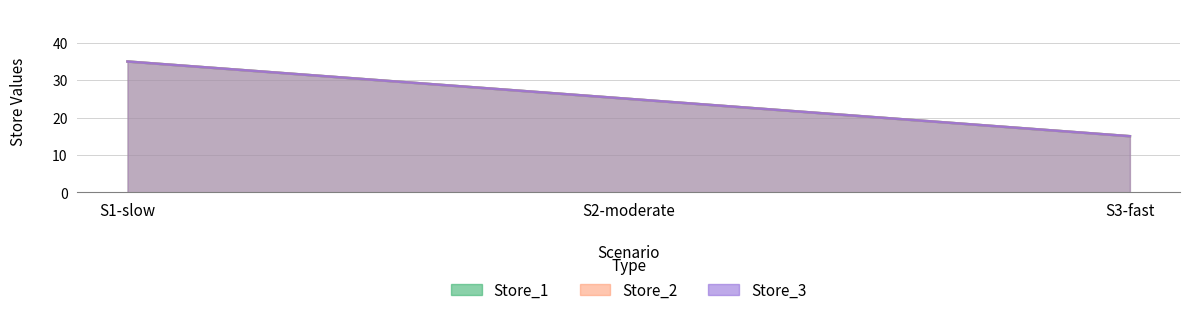

Does the chart have visible grid lines?

Yes